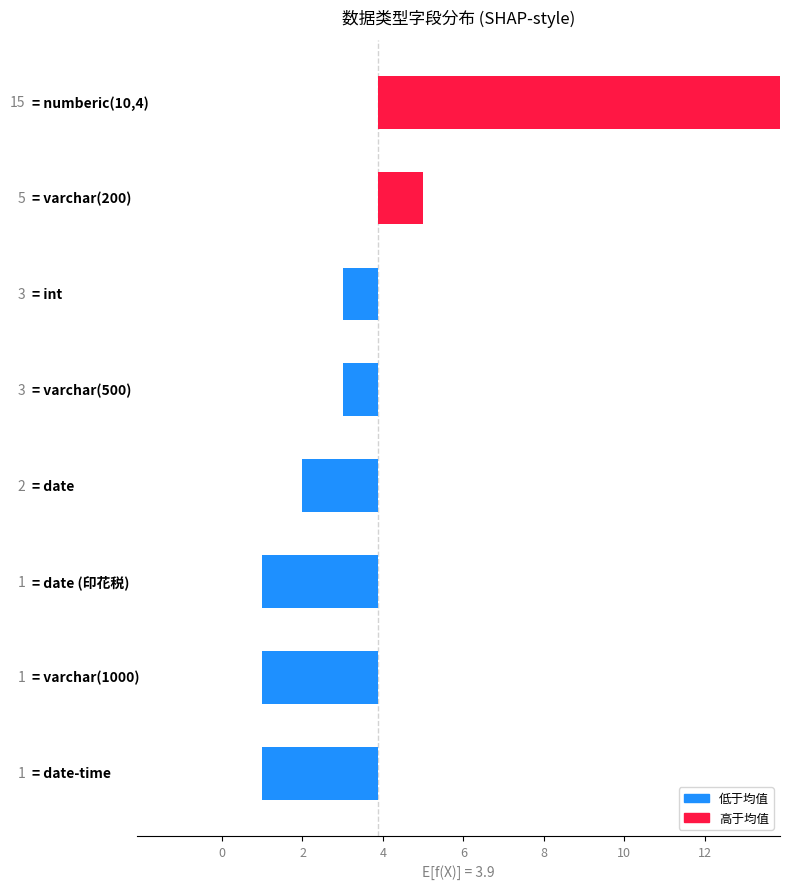

Which has a higher value, 0 or 8?

8